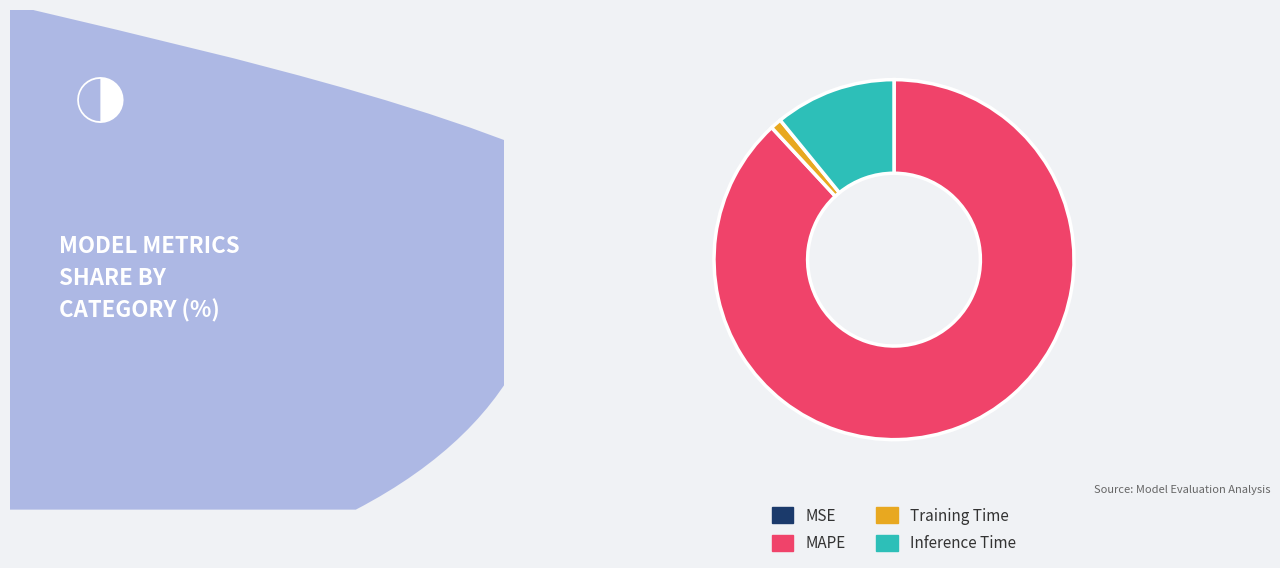

Which slice is the largest?

MAPE